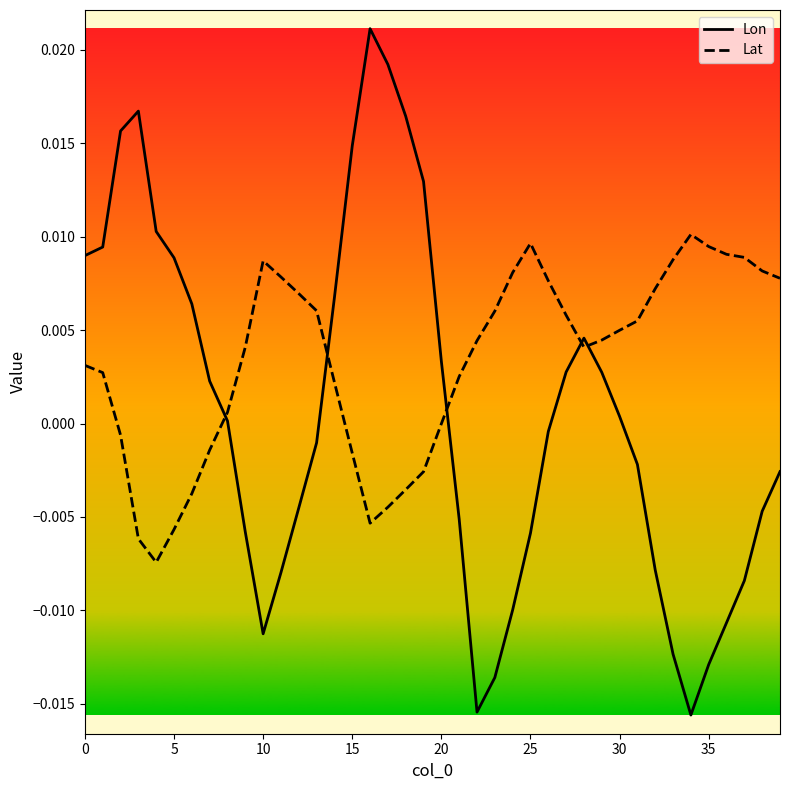

What are all the series names shown in the legend?

Lon, Lat